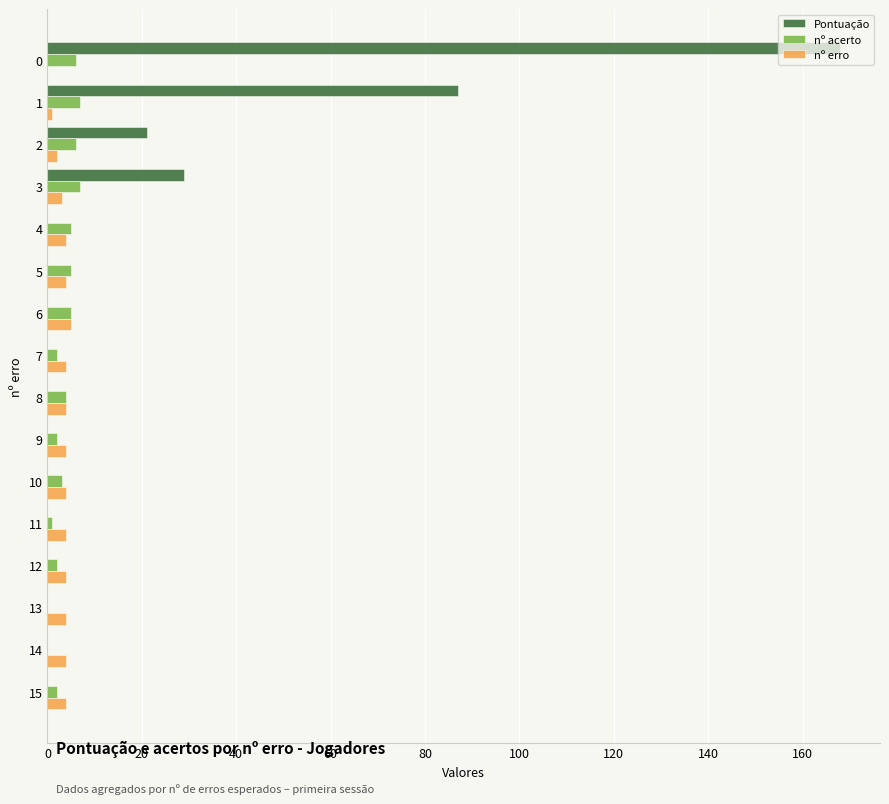

What are all the series names shown in the legend?

Pontuação, nº acerto, nº erro